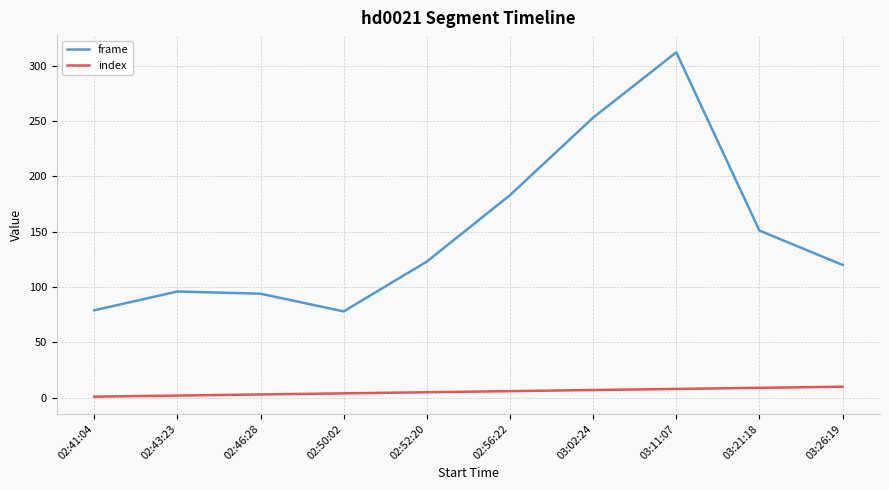

List the series in order of their overall mean, highest first.

frame, index